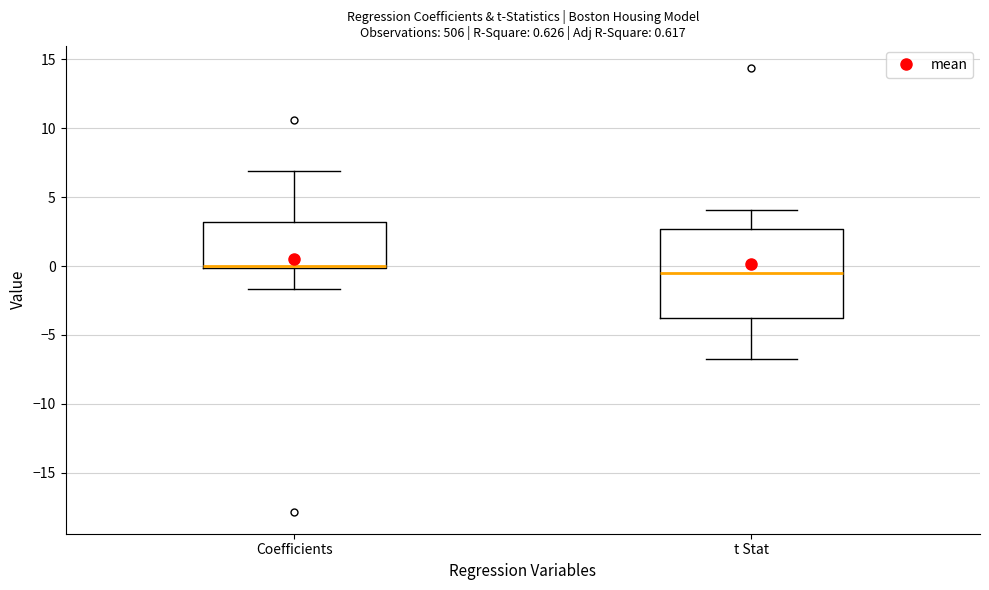

Which box is the tallest, from its lower edge to its upper edge?

t Stat